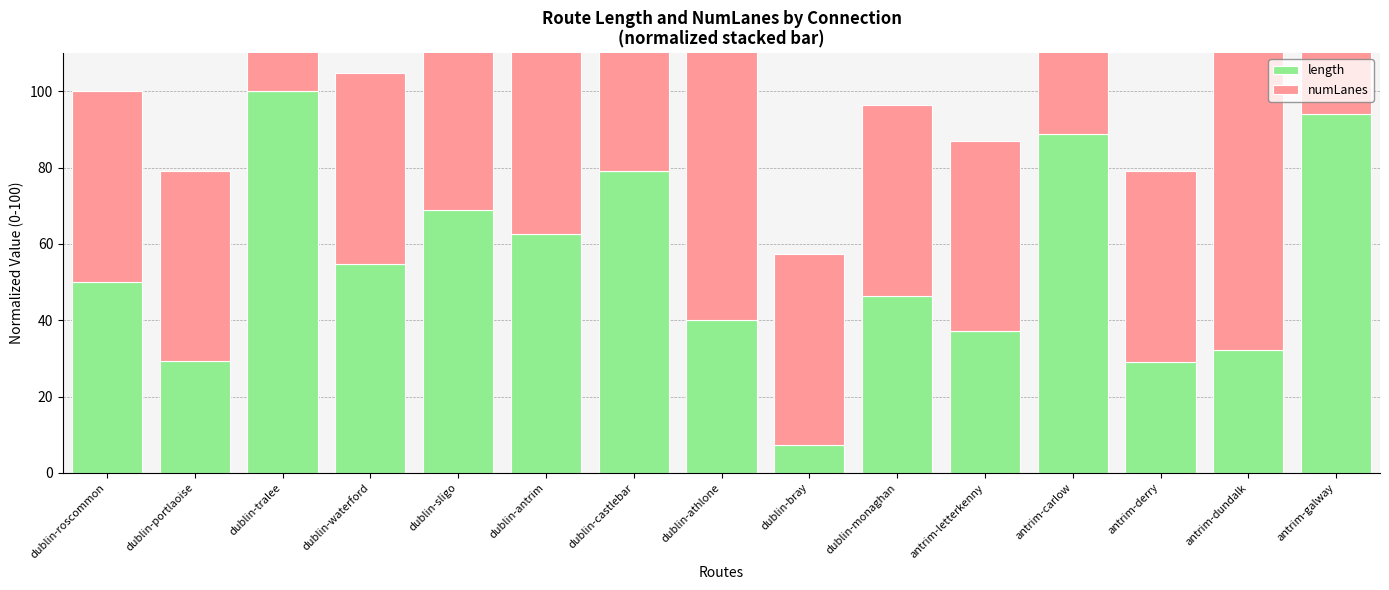

Count the number of data series in this chart.

2